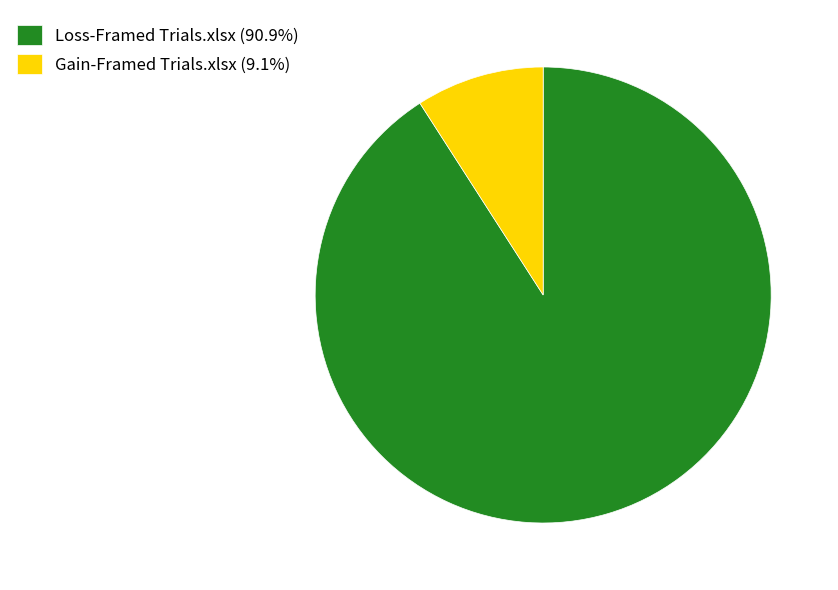

Is Gain-Framed Trials.xlsx (9.1%) the majority of the pie?

No